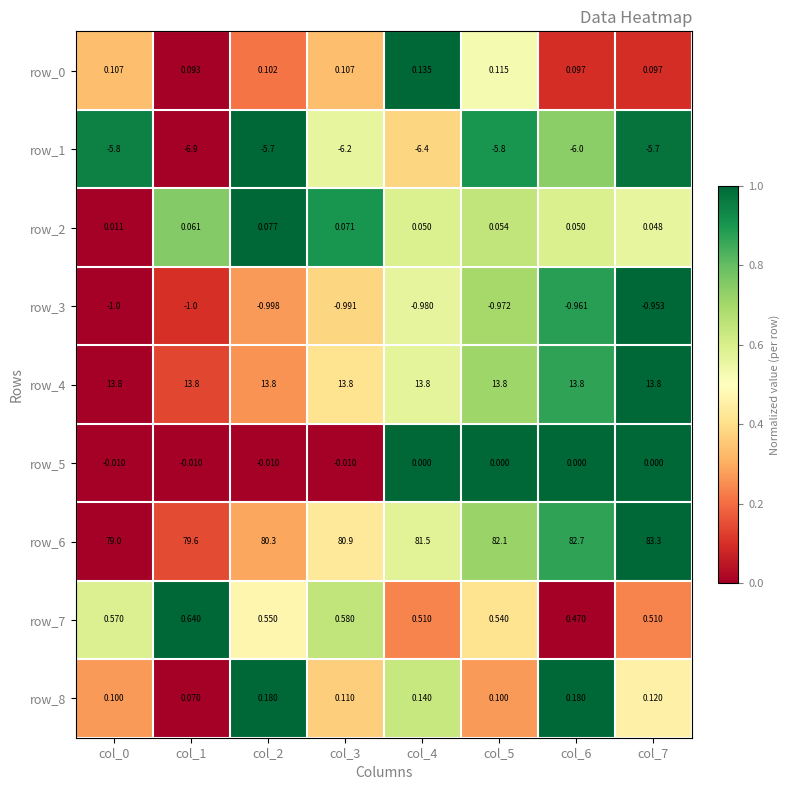

Read the row_3 value at col_5.

-1.0